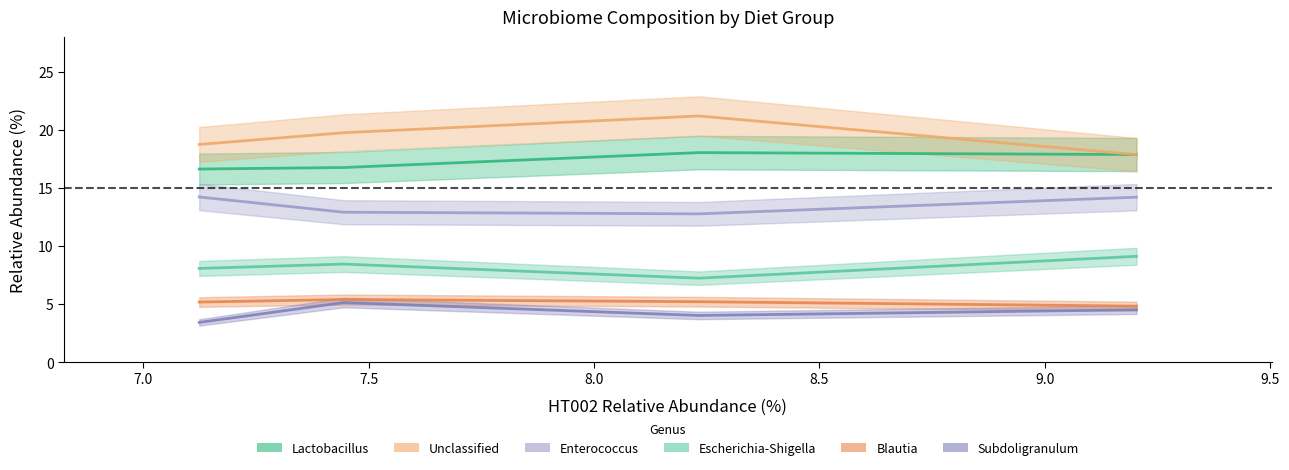

What is the difference between the maximum and minimum values in the Unclassified series?

3.3